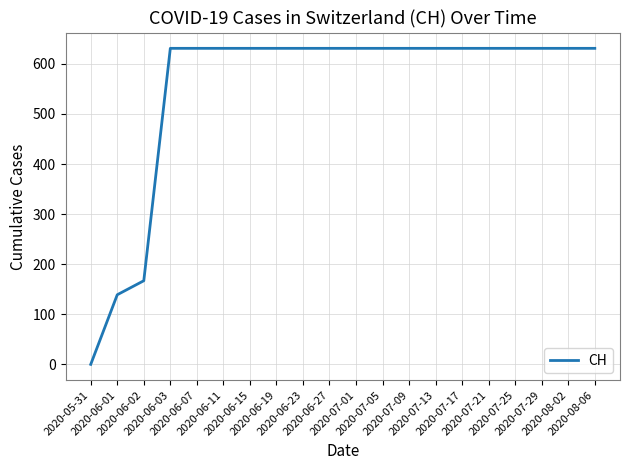

What is the greatest value displayed?

631